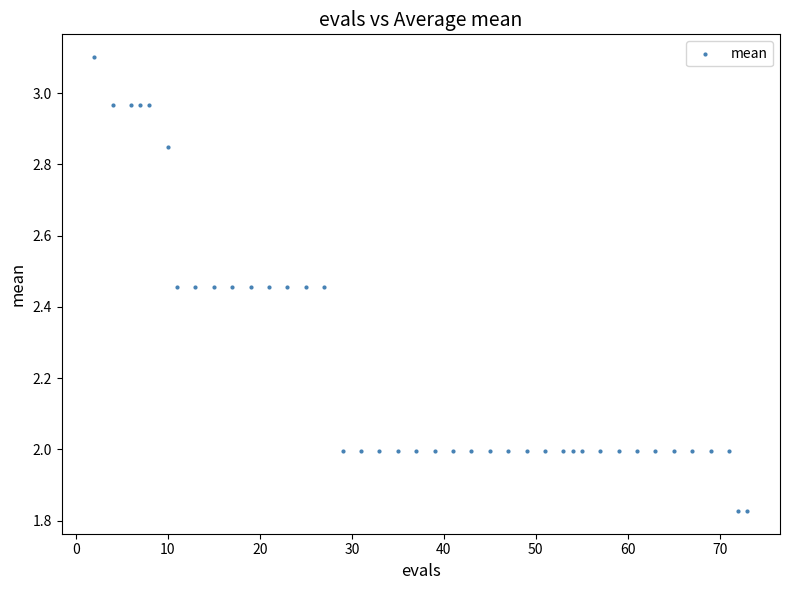

What is the range of X values (max minus min)?

71.0